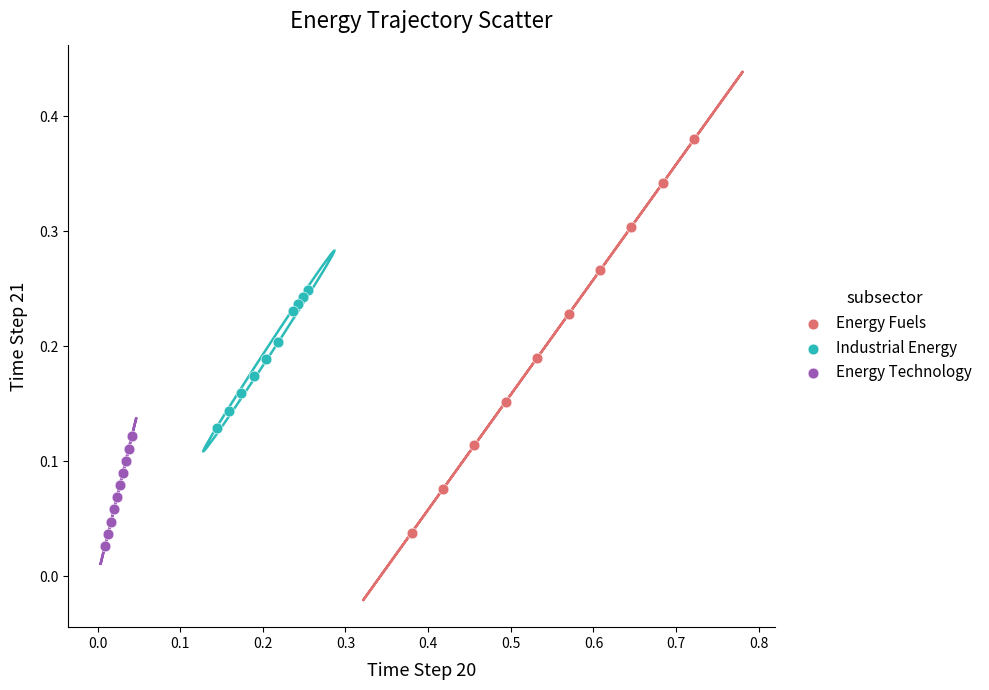

Which series has the widest spread of Y values?

Energy Fuels